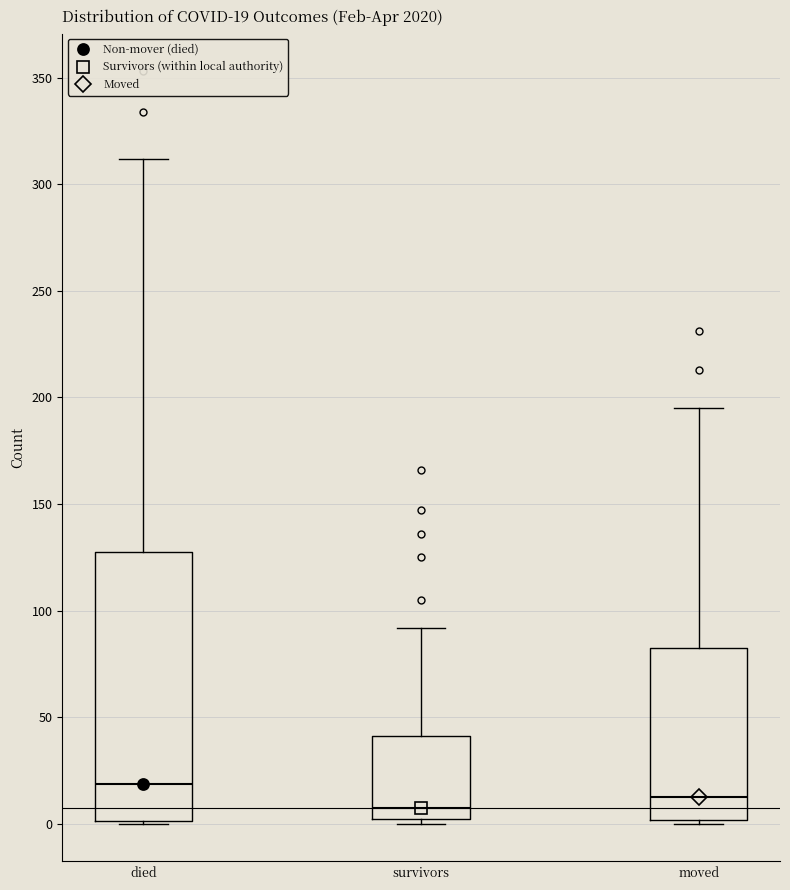

Comparing the boxes themselves (not the whiskers), which one is the tallest?

died